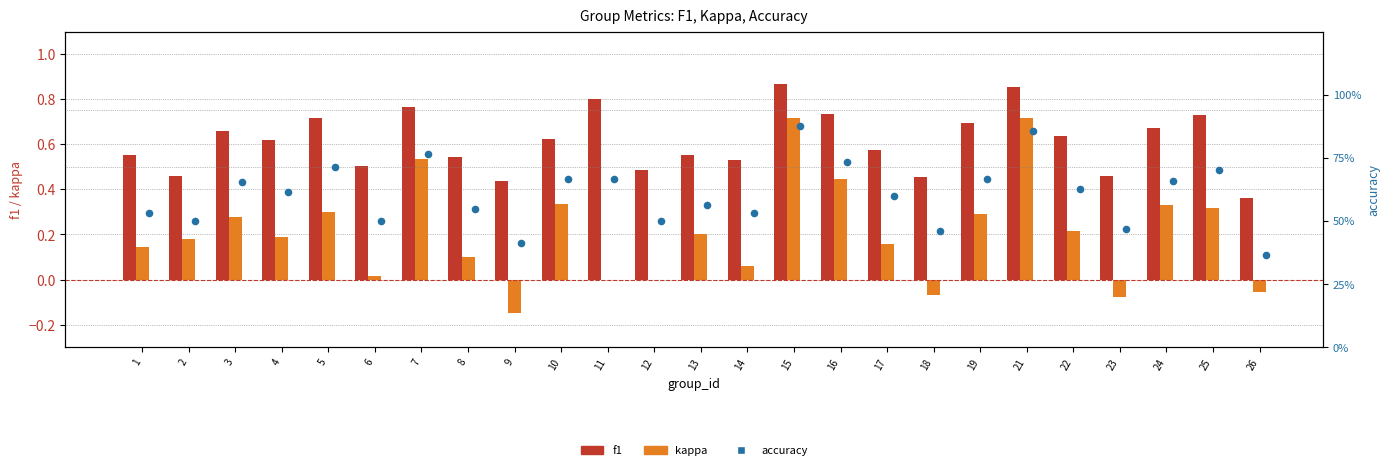

Is the value of accuracy at 8 greater than the value of f1 at 11?

No